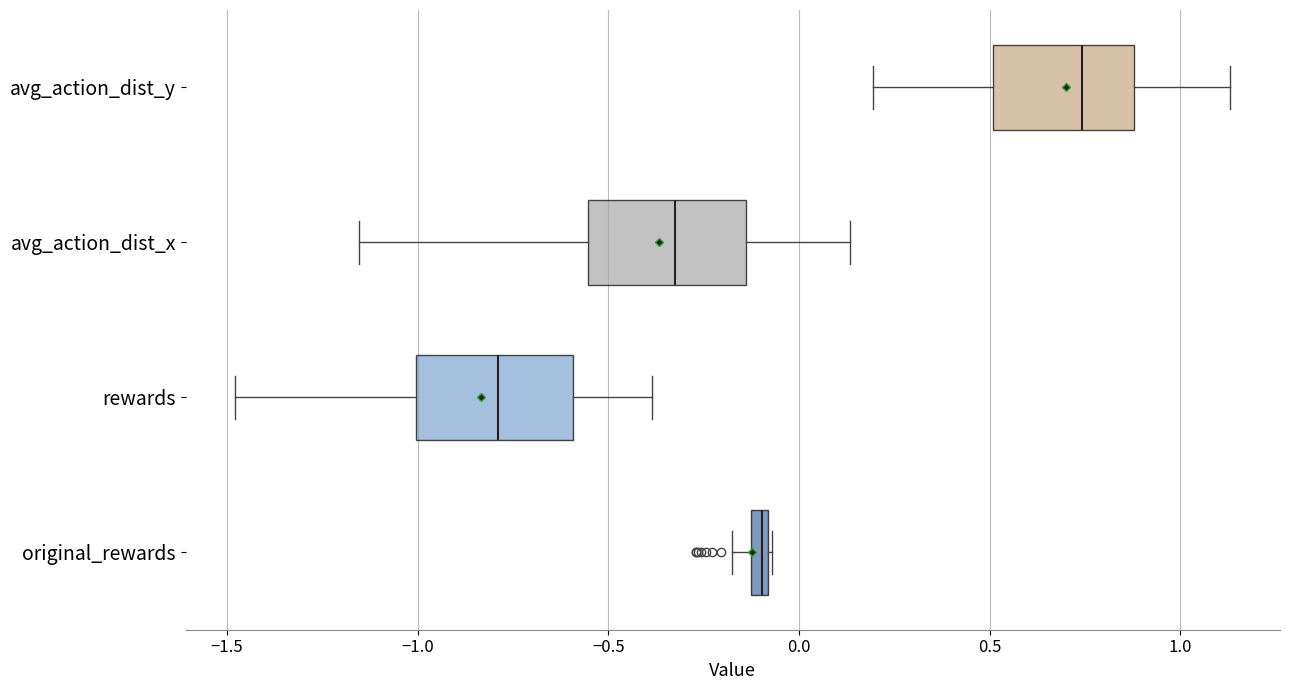

Which box's median line is the furthest to the right?

avg_action_dist_y